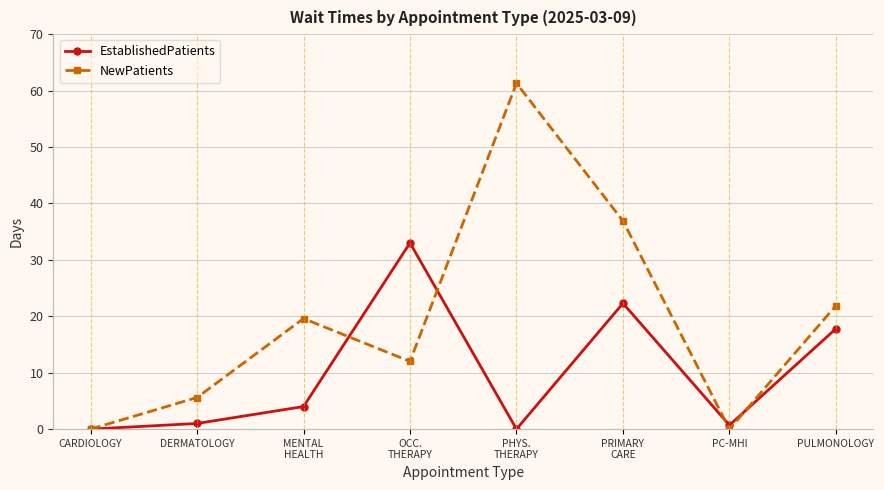

How many lines are shown in the chart?

2